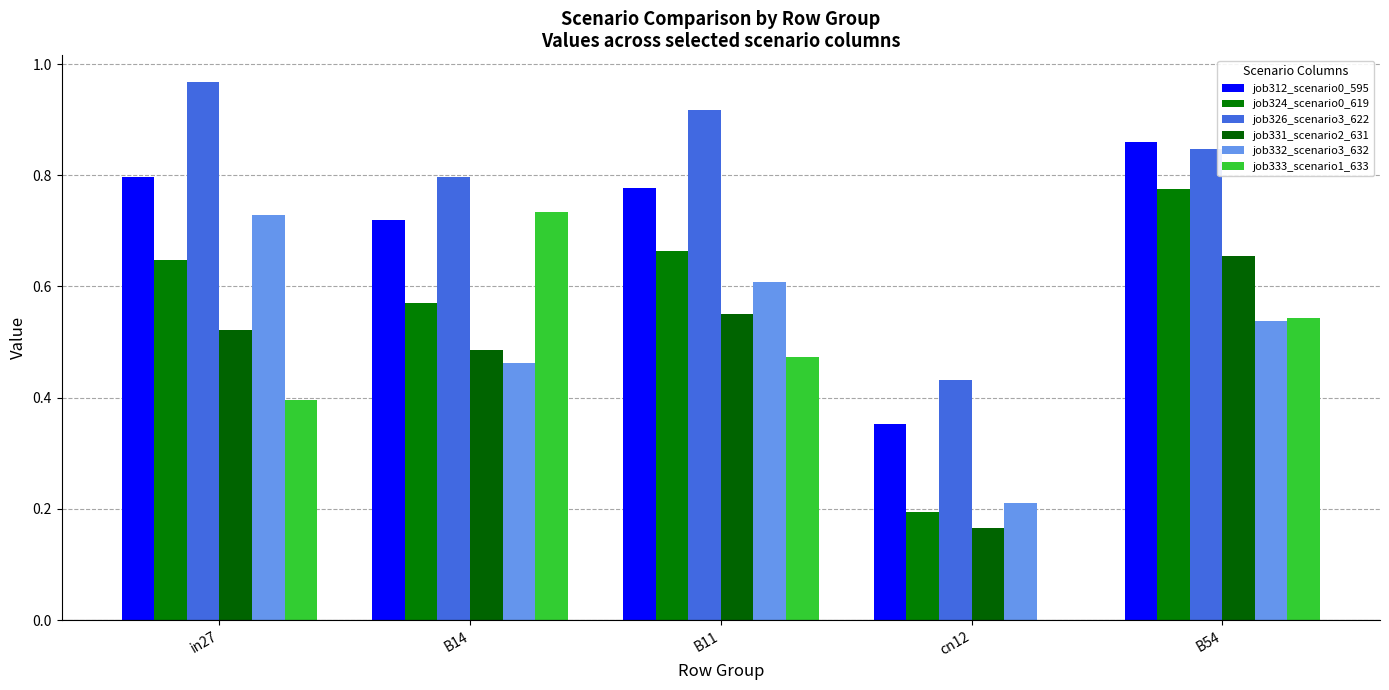

What is the sum of all job332_scenario3_632 values?

2.5